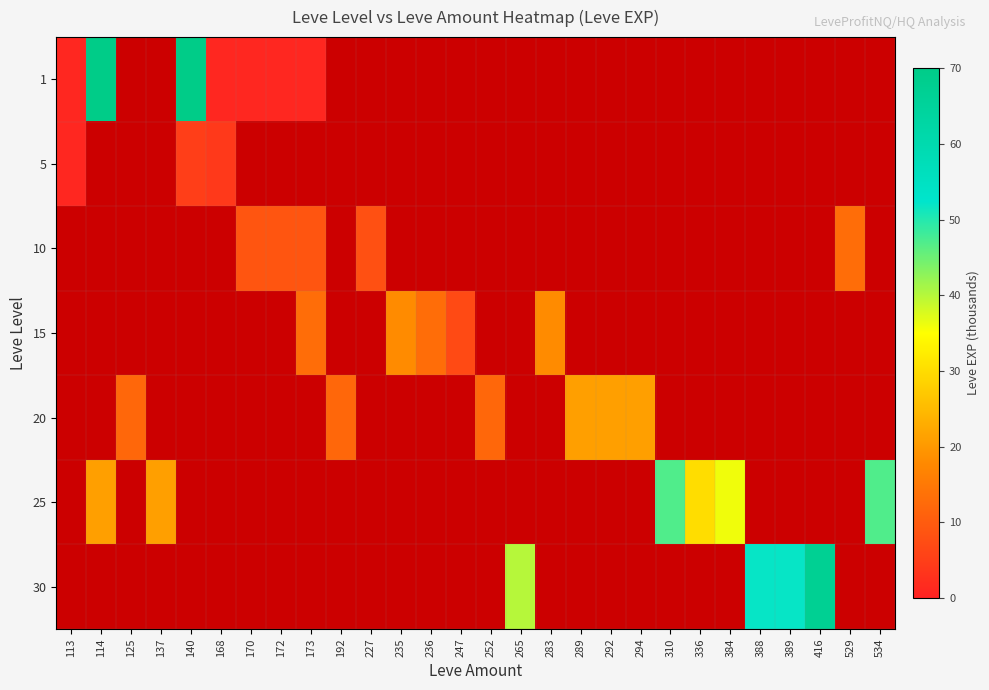

The 1 series shows 1056.6 at 114. True or false?

False